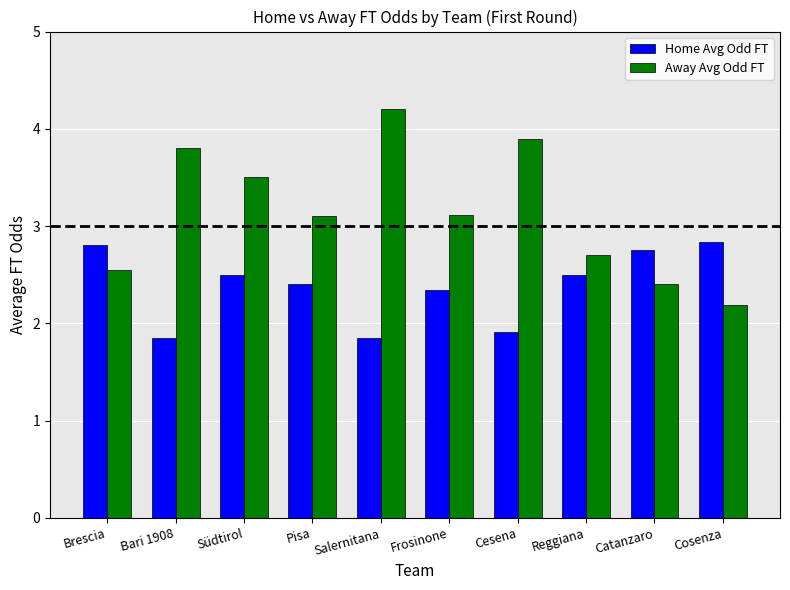

True or false: Away Avg Odd FT has a value of 4.2 at Salernitana.

True